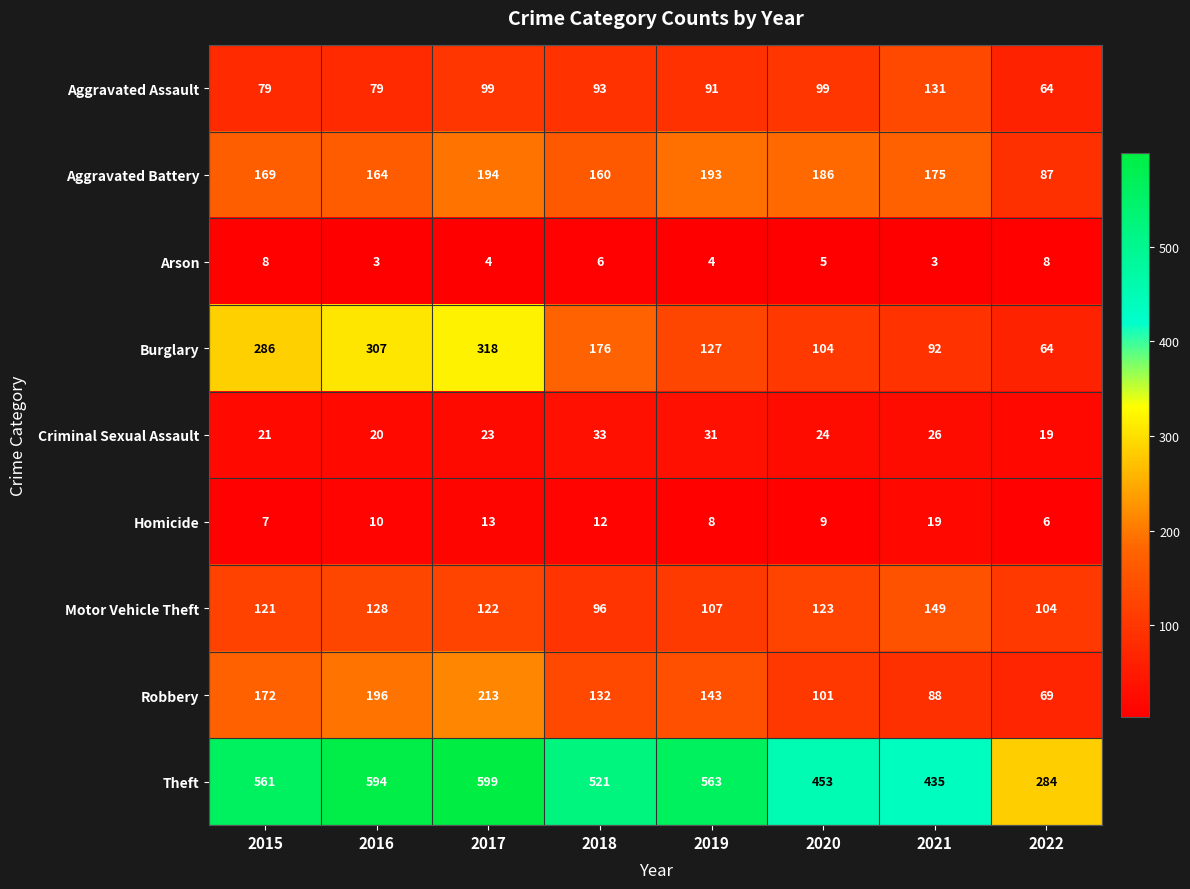

Is the value of Arson at 2020 greater than the value of Homicide at 2015?

No